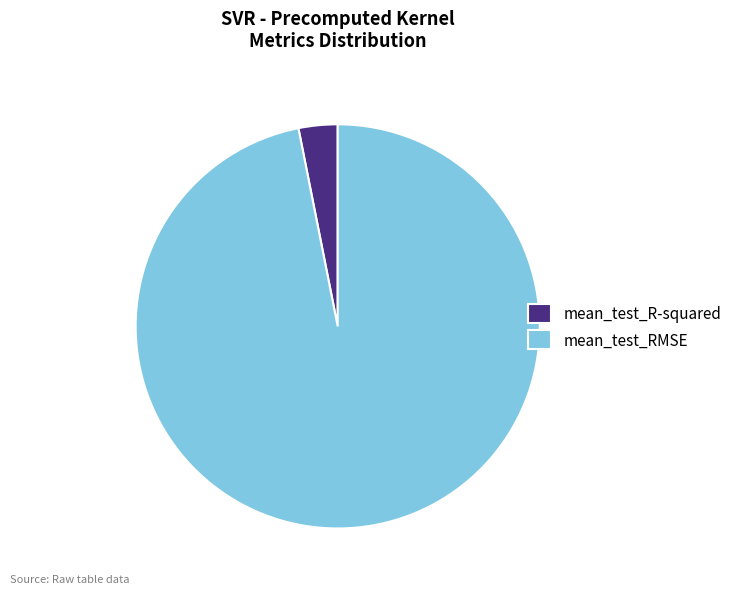

Which category has the biggest portion of the pie?

mean_test_RMSE